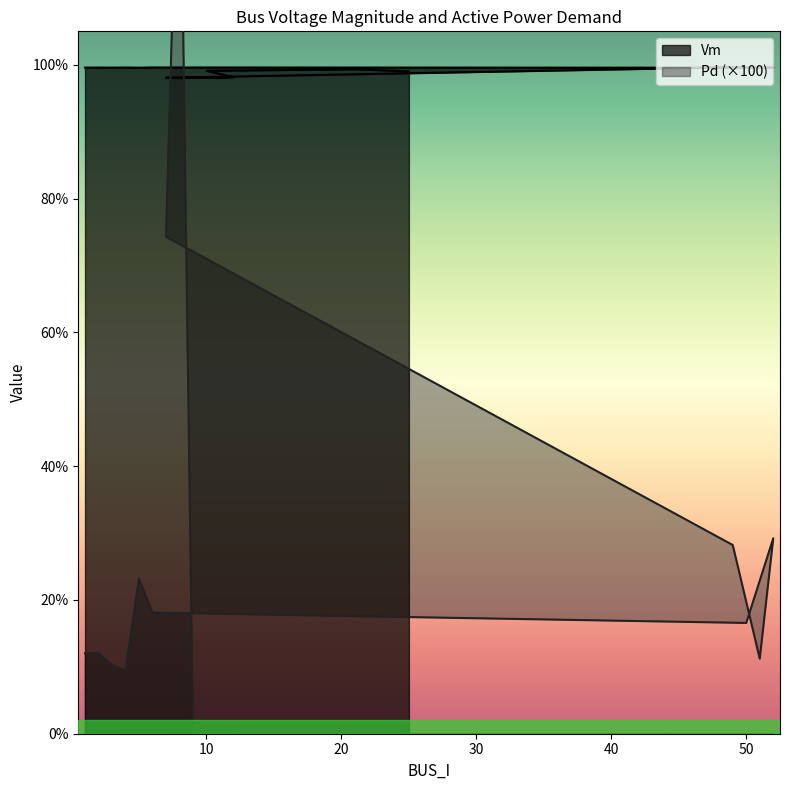

Read the Vm value at 10.

1.0